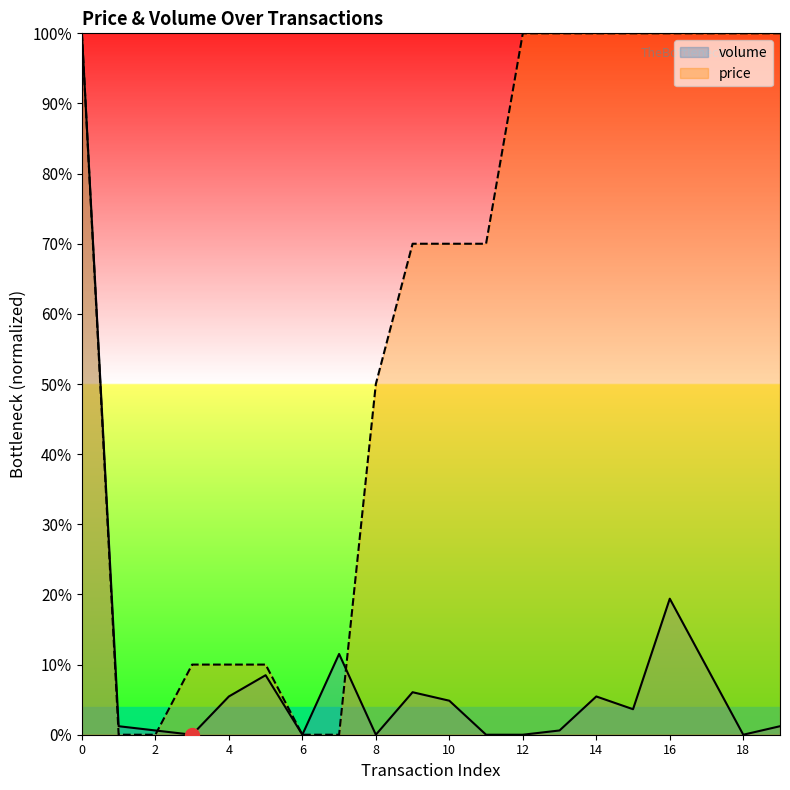

How many distinct data groups are displayed?

2